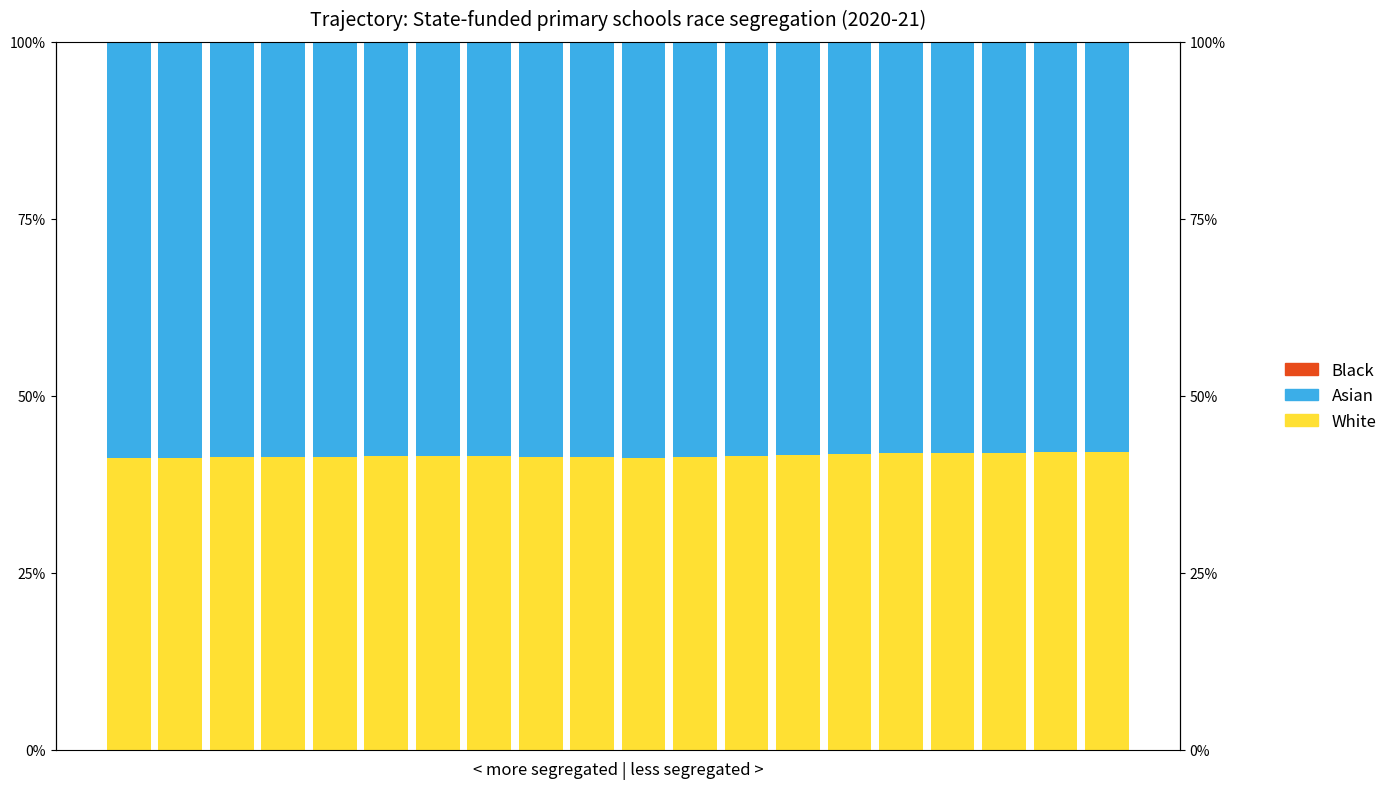

Reading left to right, transcribe all the data shown in this chart.

White: 41.2	41.3	41.3	41.3	41.4	41.5	41.5	41.5	41.4	41.3	41.3	41.3	41.5	41.6	41.8	41.9	42.0	42.0	42.0	42.1
Asian: 58.7	58.6	58.6	58.6	58.5	58.4	58.4	58.5	58.5	58.6	58.7	58.6	58.4	58.3	58.1	58.0	57.9	57.9	57.9	57.8
Black: 0.1	0.1	0.1	0.1	0.1	0.1	0.1	0.1	0.1	0.1	0.1	0.1	0.1	0.1	0.1	0.1	0.1	0.1	0.1	0.1